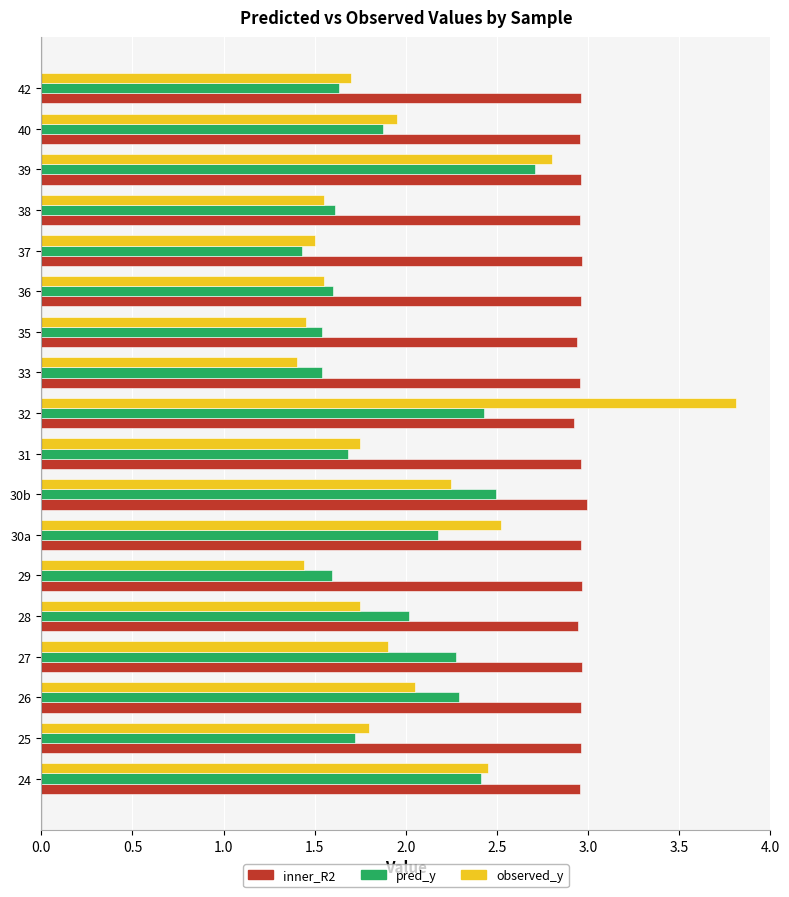

What is the sum of the inner_R2 values at 26 and 39?

5.9